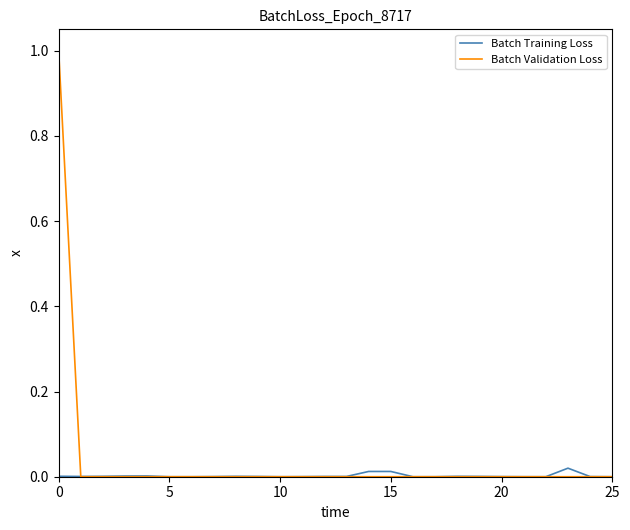

Which series has the widest spread of values?

Batch Validation Loss